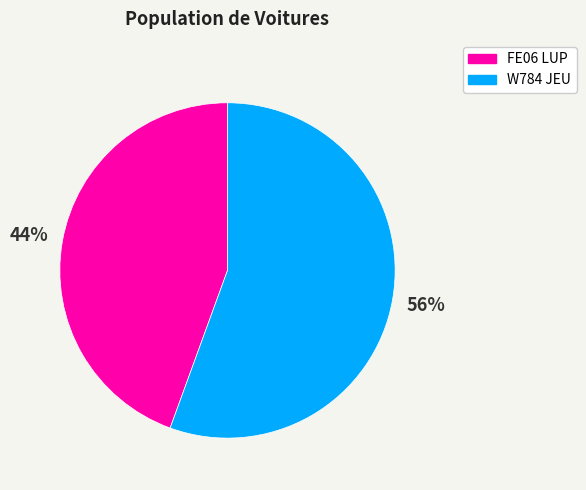

Which slice is the largest?

W784 JEU